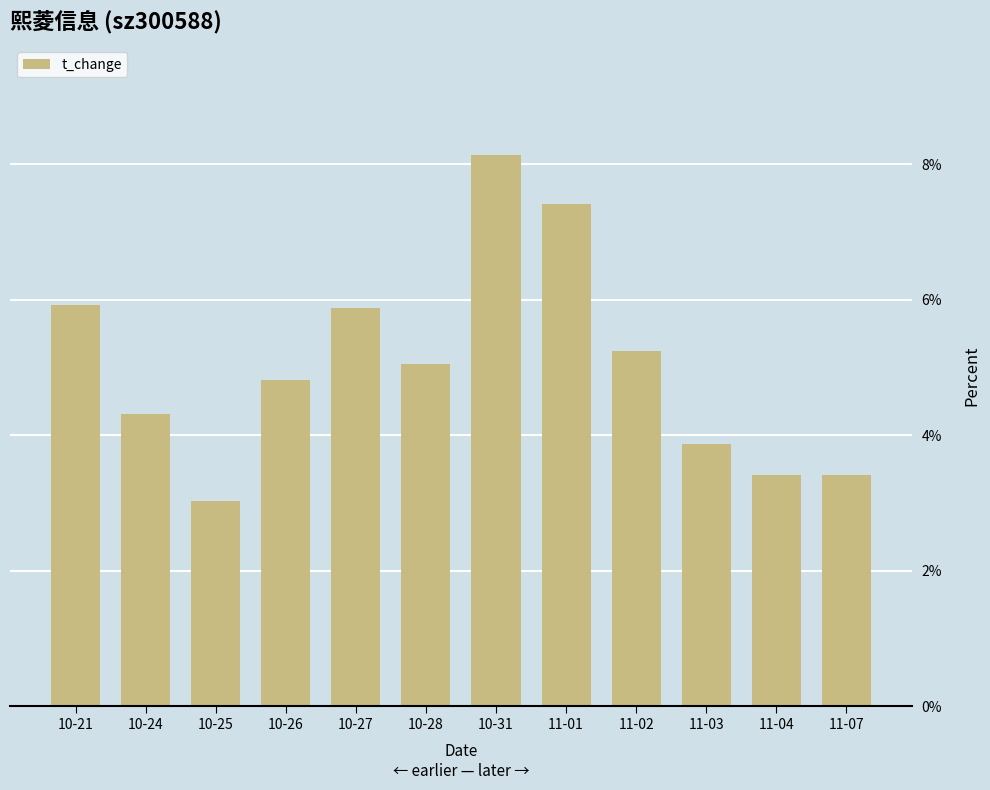

Where is the data nearest to the value 5?

10-28